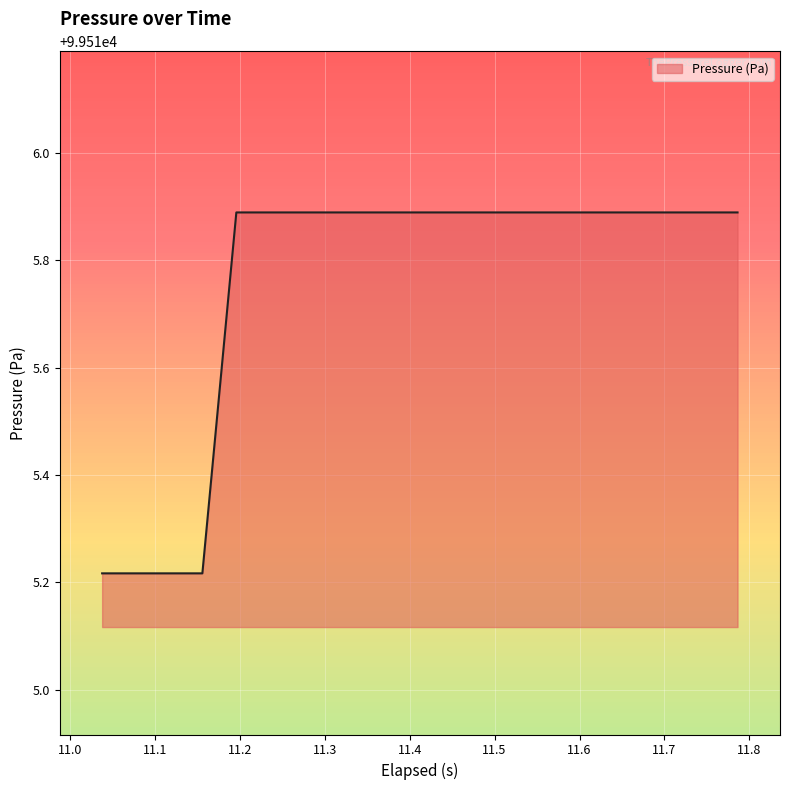

Does the chart display data point markers on the line(s)?

No